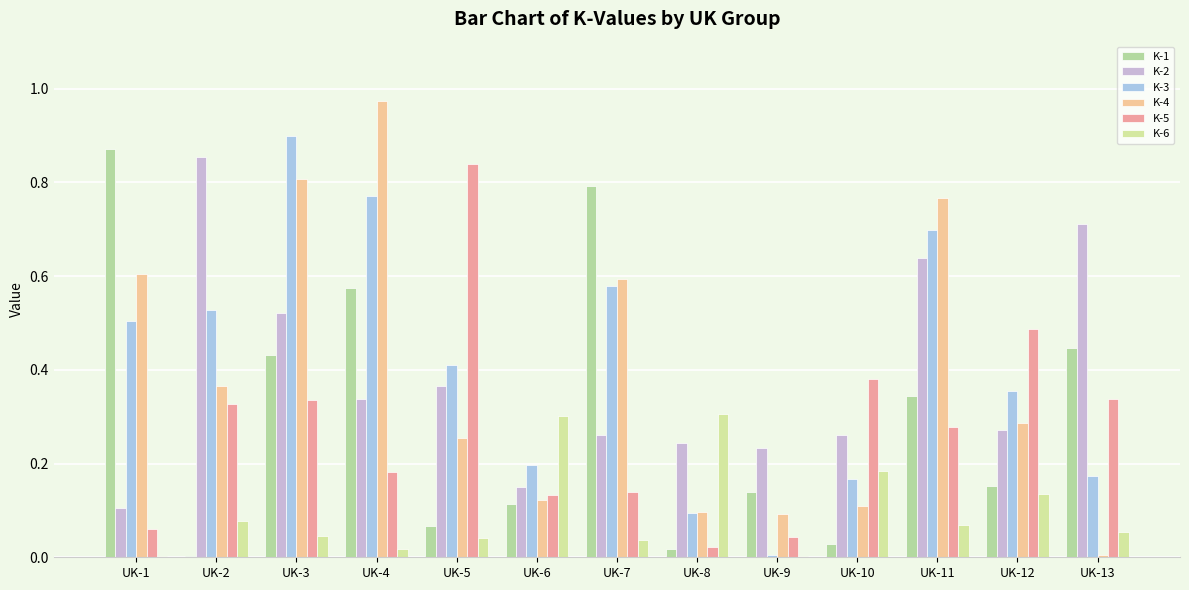

Between UK-1 and UK-13, which is larger?

UK-1